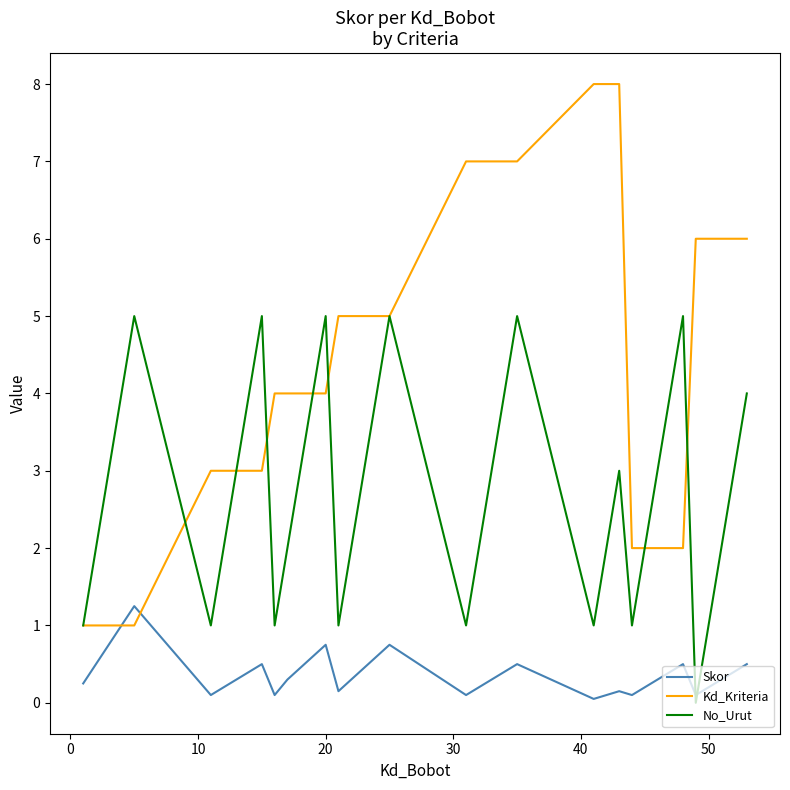

How many intersections are there between No_Urut and Skor?

2